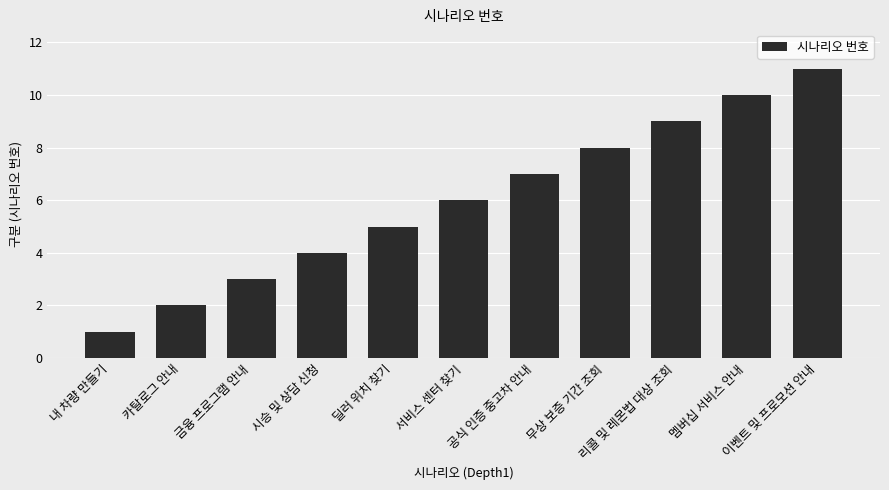

What is the greatest value displayed?

11